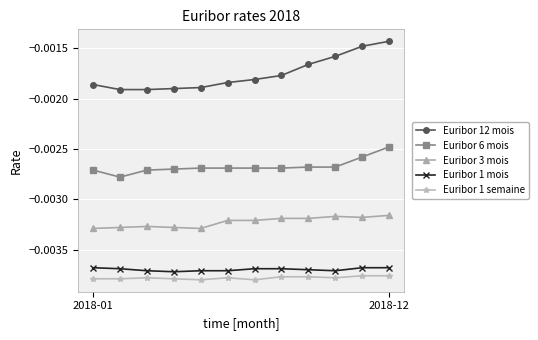

List the series in order of their peak value, lowest first.

Euribor 1 semaine, Euribor 1 mois, Euribor 3 mois, Euribor 6 mois, Euribor 12 mois